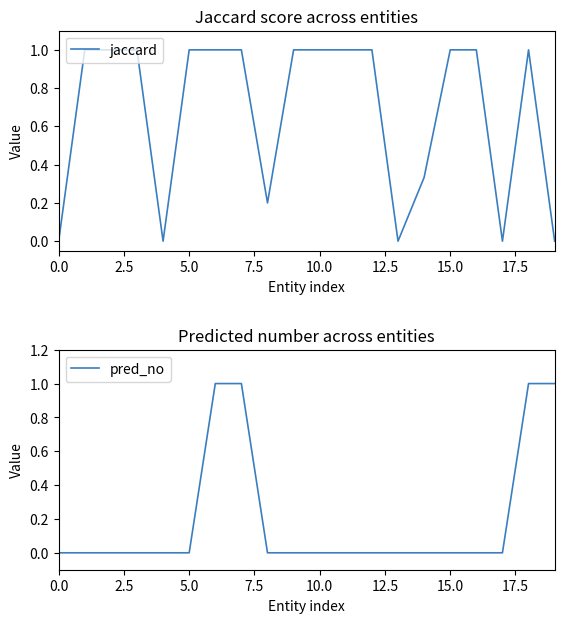

Reading left to right, list all the values displayed in this chart.

jaccard: 0.0	1.0	1.0	1.0	0.0	1.0	1.0	1.0	0.2	1.0	1.0	1.0	1.0	0.0	0.3	1.0	1.0	0.0	1.0	0.0
pred_no: 0.0	0.0	0.0	0.0	0.0	0.0	1.0	1.0	0.0	0.0	0.0	0.0	0.0	0.0	0.0	0.0	0.0	0.0	1.0	1.0